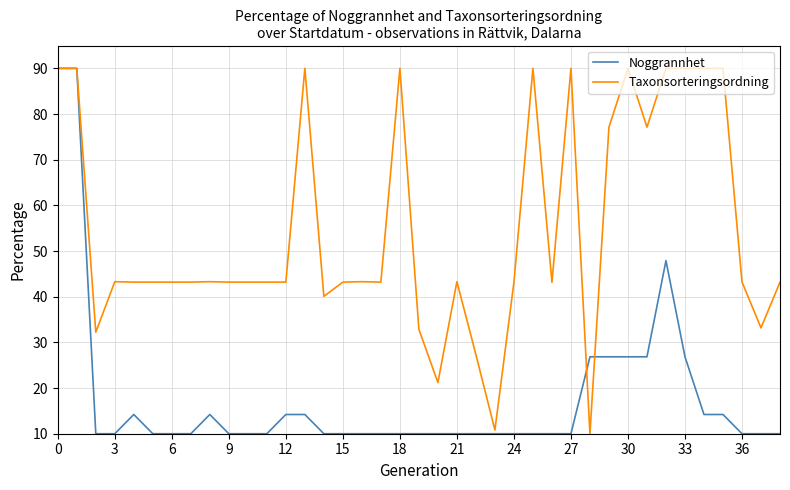

Which series has the largest total across all categories?

Taxonsorteringsordning